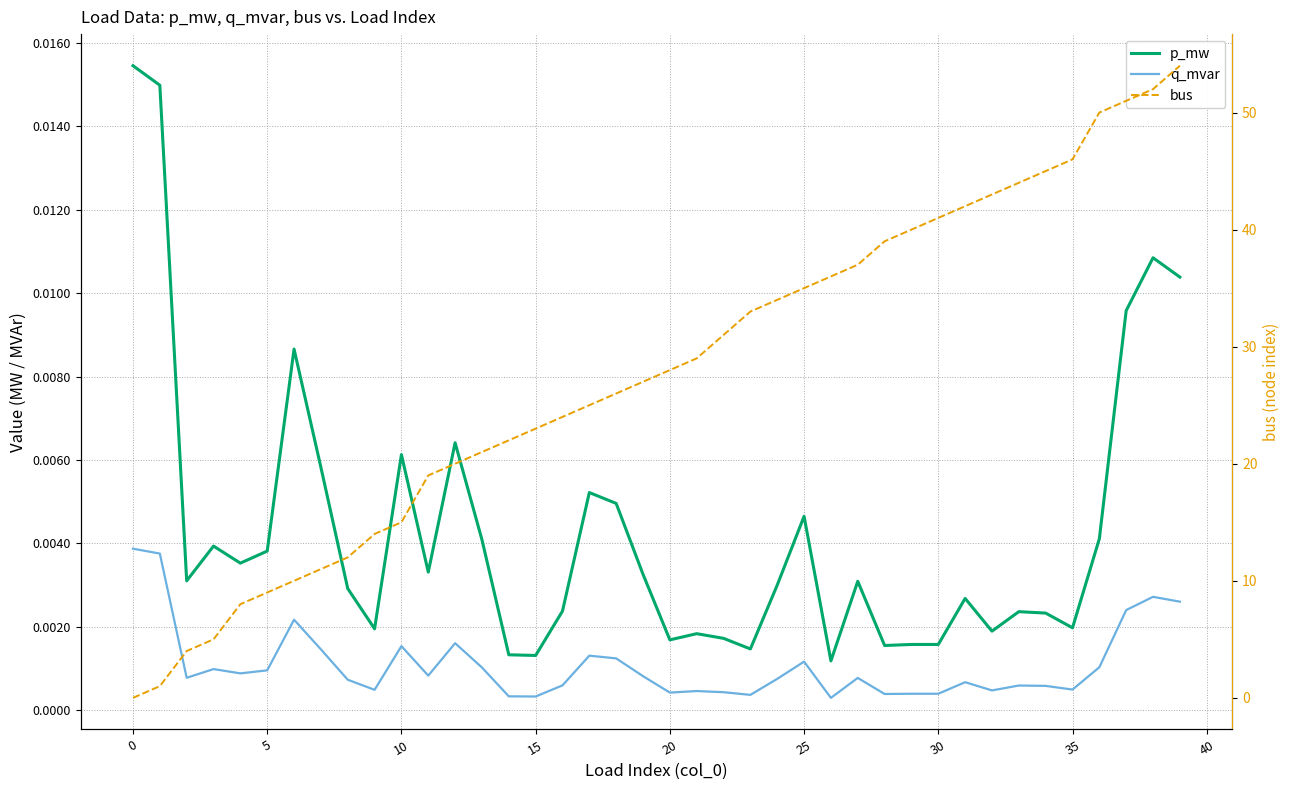

How many lines are shown in the chart?

3